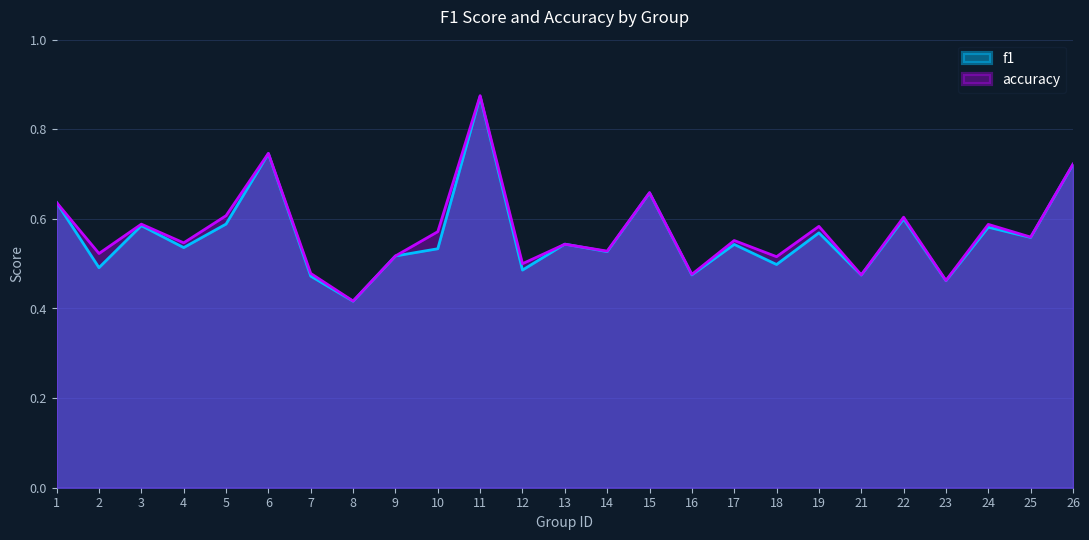

How many categories are shown in the chart?

25